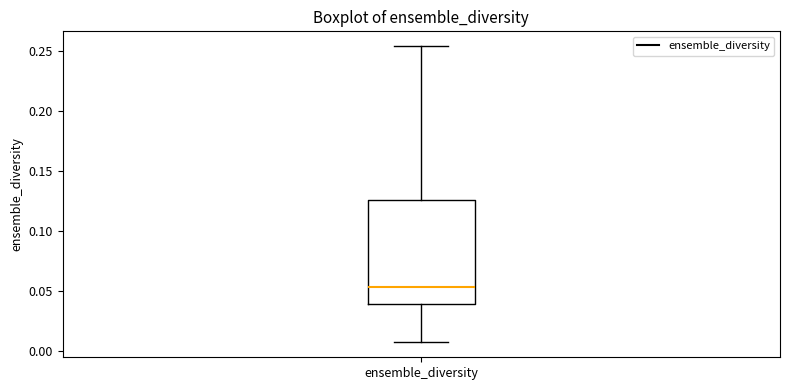

Where does the upper whisker of the box for ensemble_diversity end on the y-axis? The values are not printed on the chart, so give them approximately, as read against the axis.

0.255